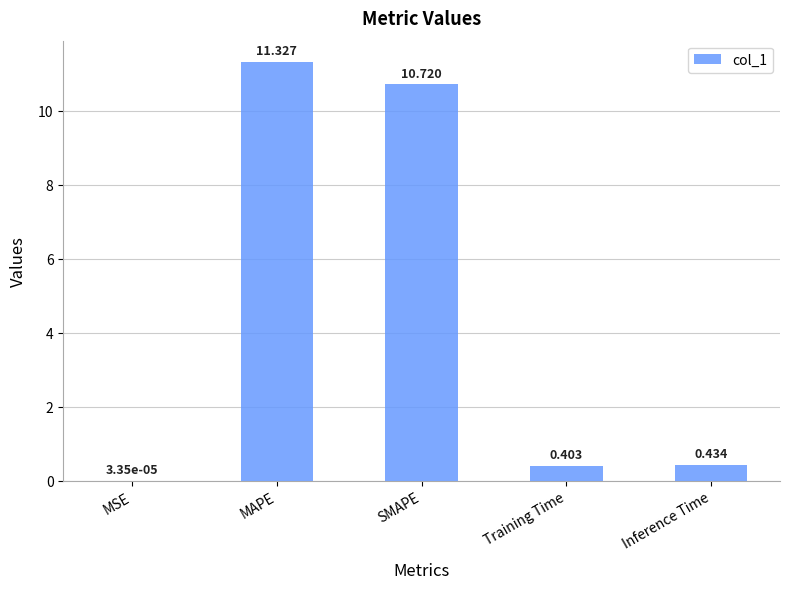

What is the greatest value displayed?

11.3